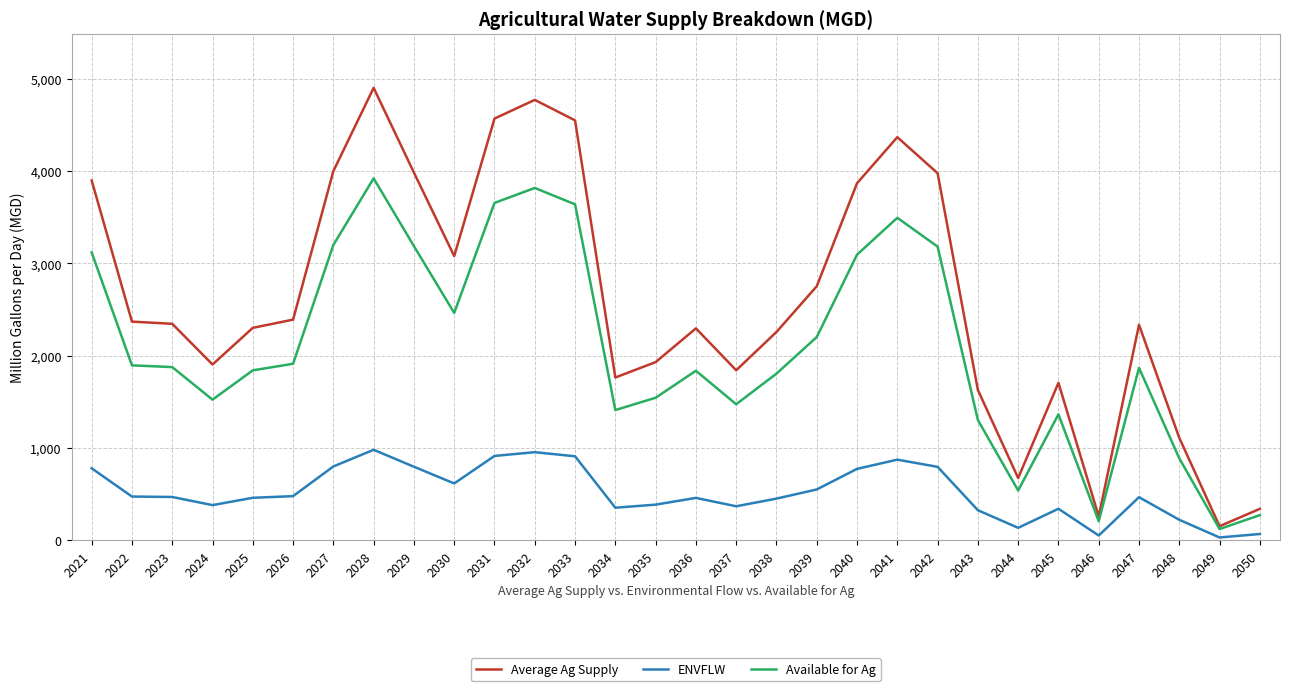

Which category has the lowest value in the Available for Ag series?

2049